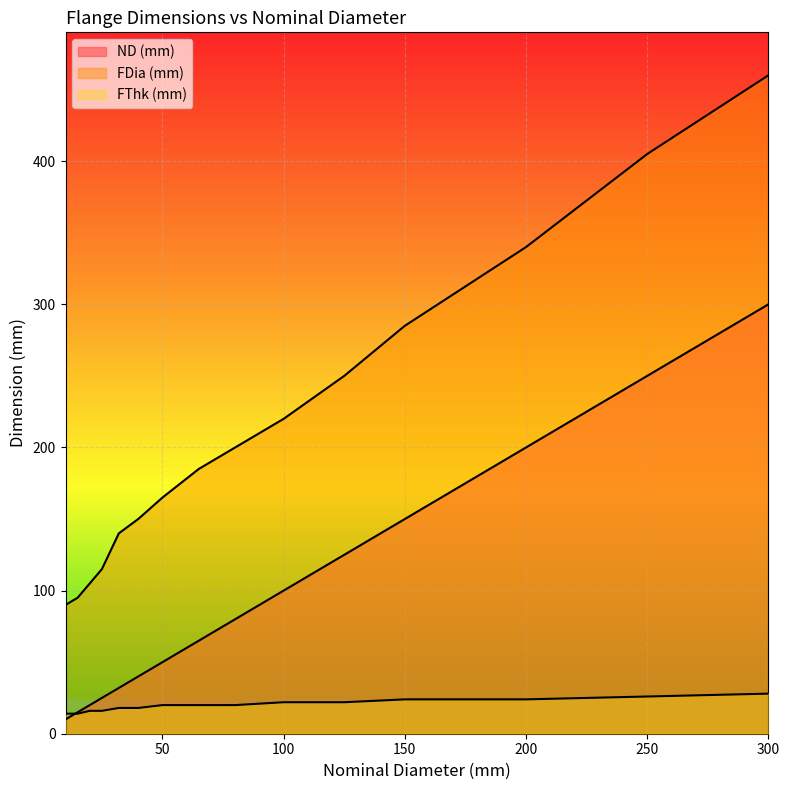

List the series in order of their peak value, lowest first.

FThk (mm), ND (mm), FDia (mm)